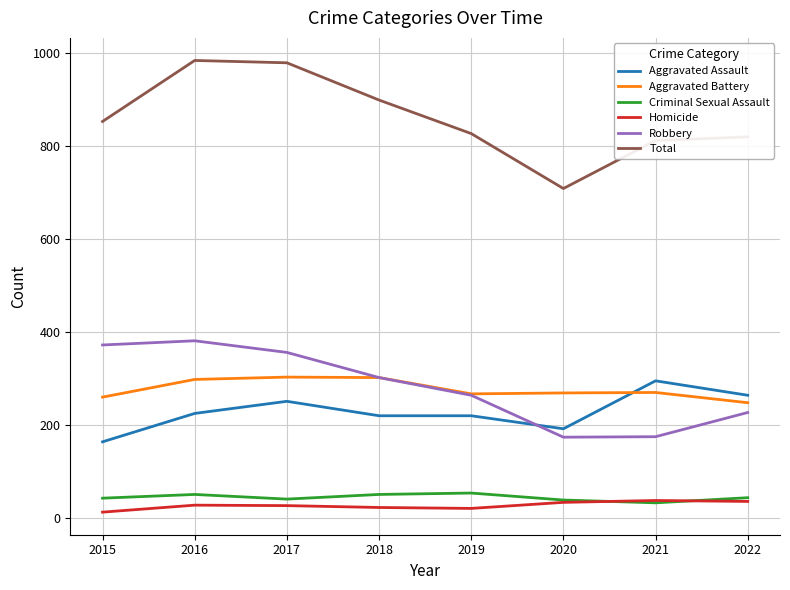

Count the number of data series in this chart.

6